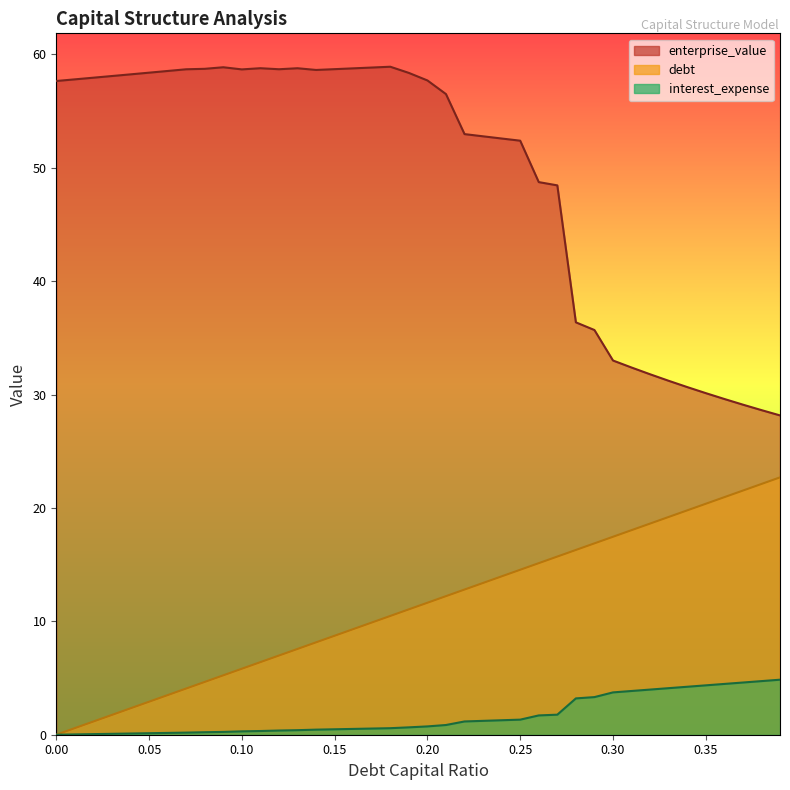

How many values in the enterprise_value series exceed 57?

21